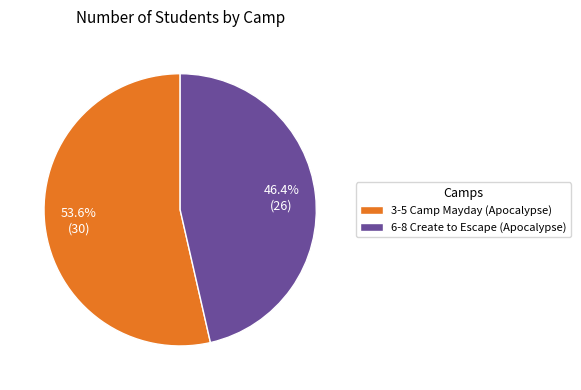

Is there any slice that represents more than half of the pie?

Yes